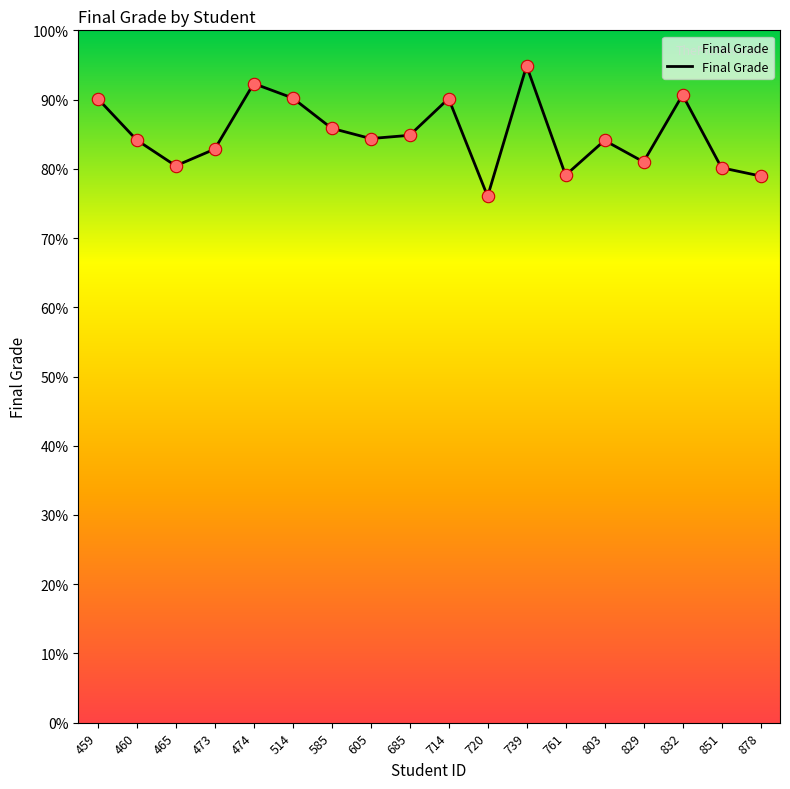

What is the change in value from 474 to 739?

+2.5